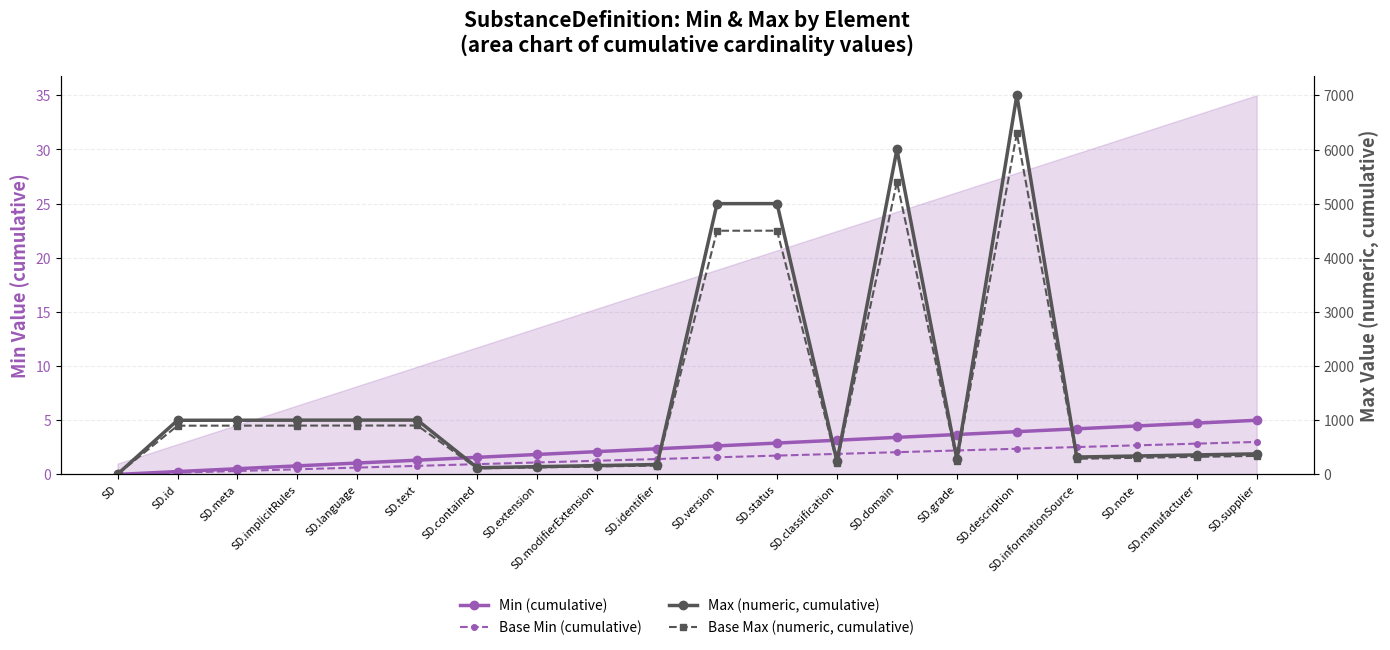

Rank the series at SD.note from lowest to highest value.

Base Min (cumulative), Min (cumulative), Base Max (numeric, cumulative), Max (numeric, cumulative)